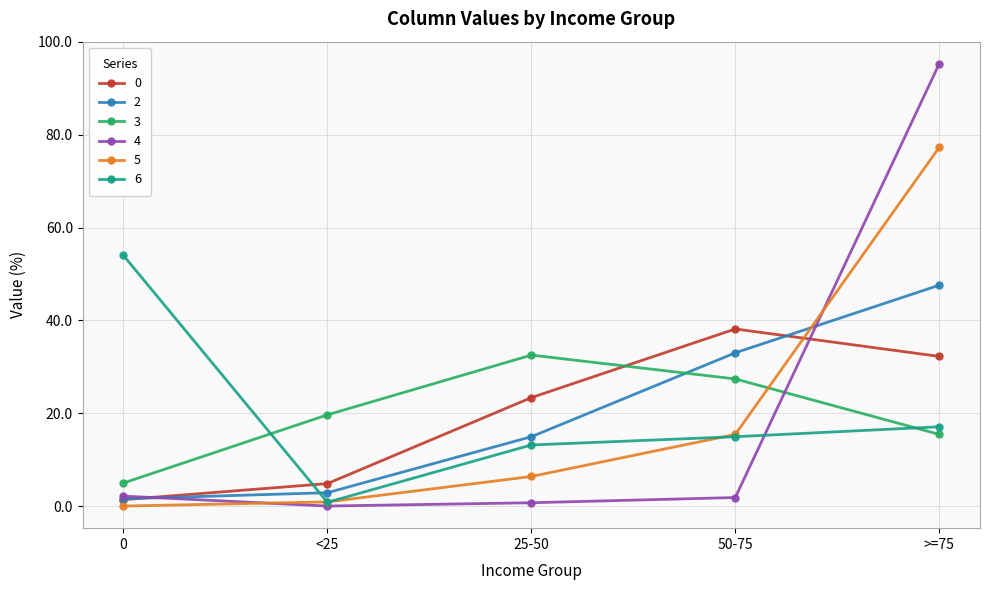

What is the sum of the 5 values at 50-75 and 25-50?

21.8